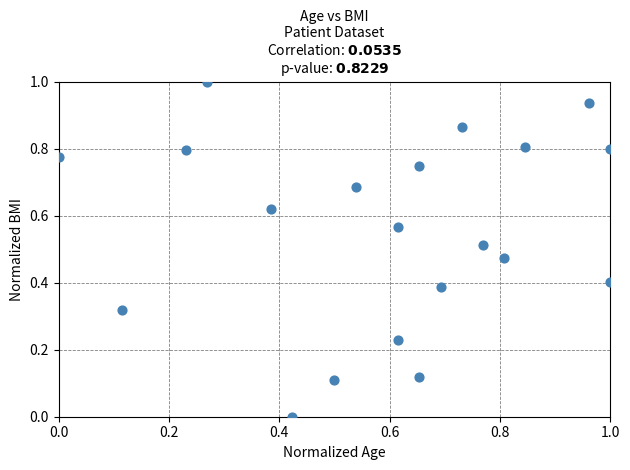

What is the range of Y values (max minus min)?

1.0